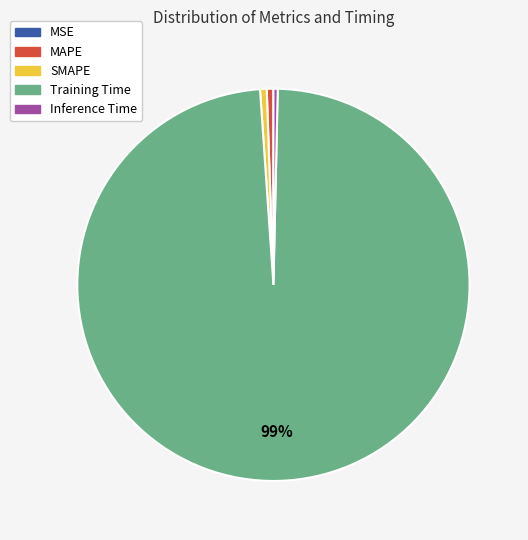

What is the majority slice?

Training Time